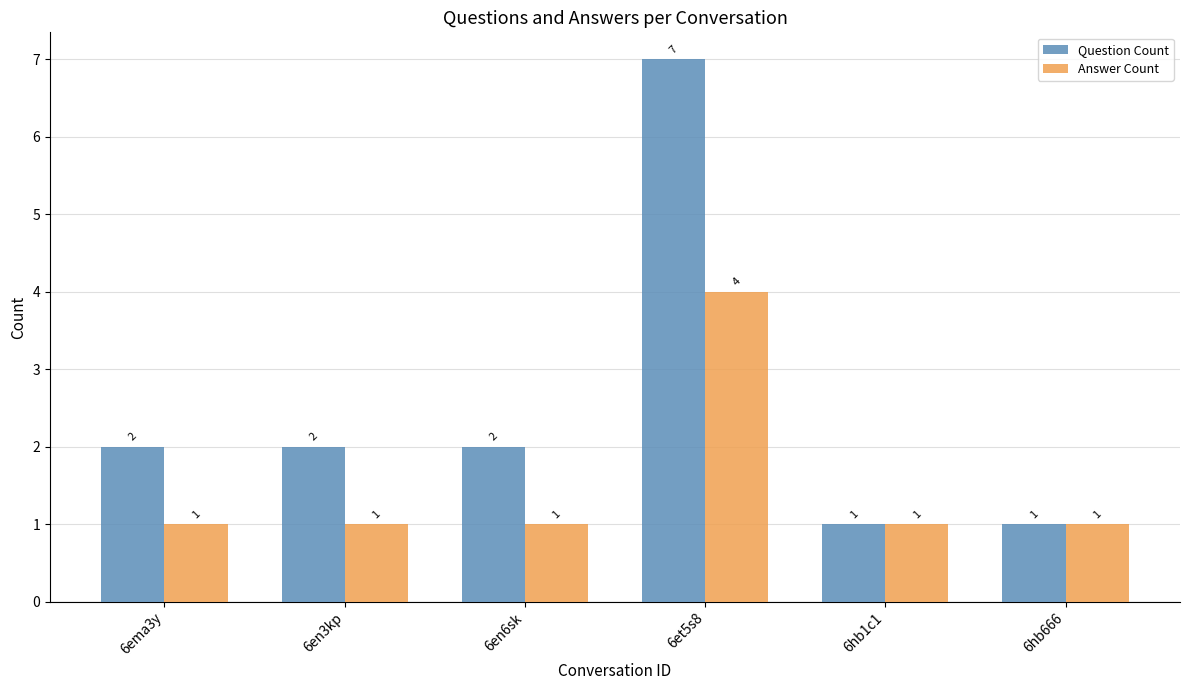

What are all the series names shown in the legend?

Question Count, Answer Count